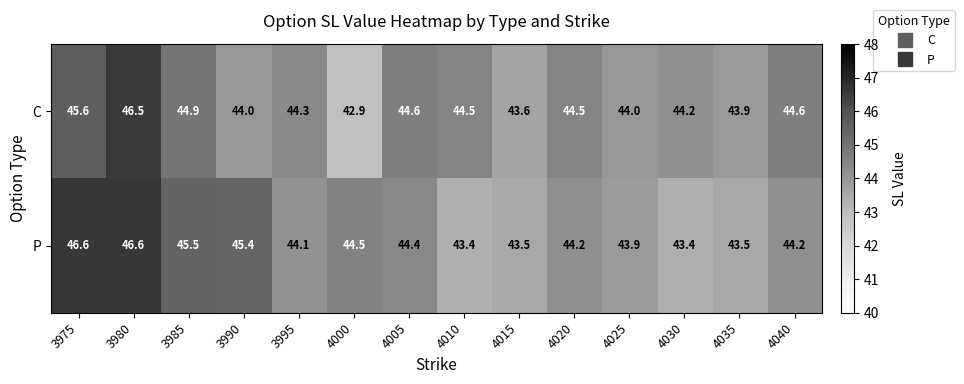

At which label does C first exceed 44?

3975